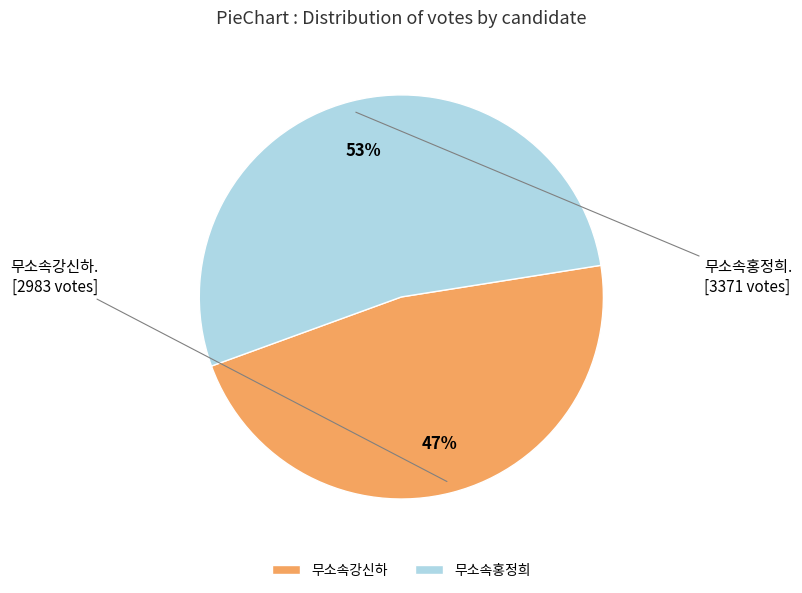

To the nearest percent, what is the combined percentage of 무소속강신하 and 무소속홍정희?

100%